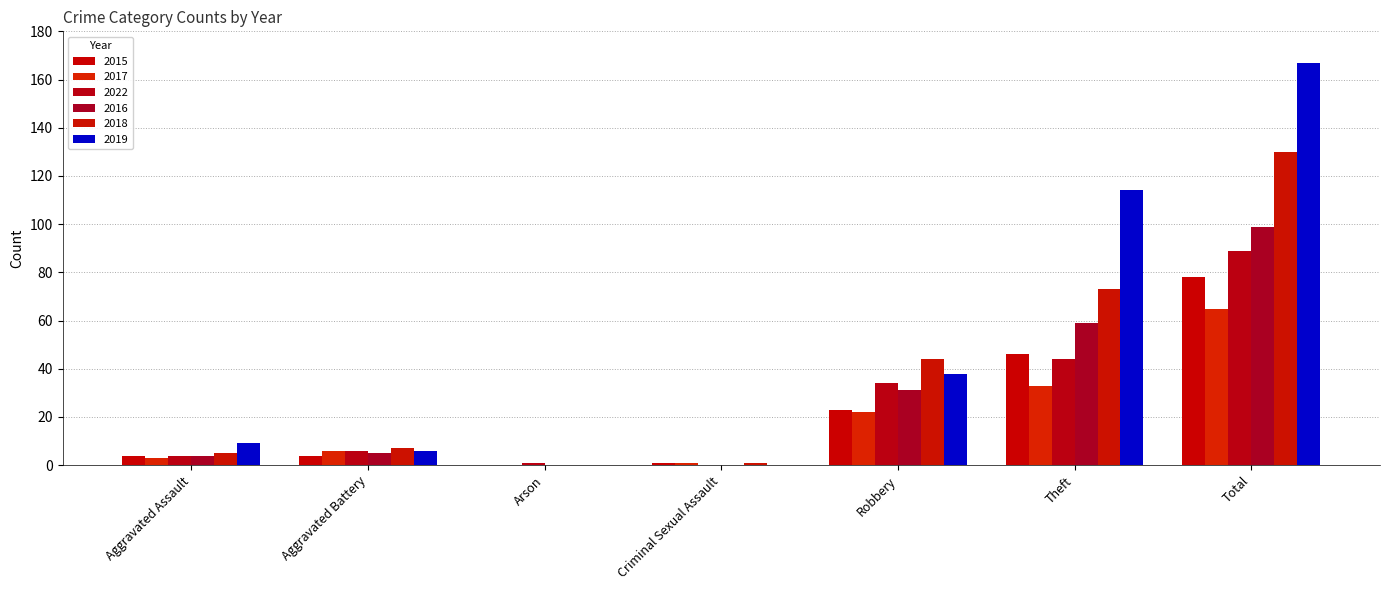

How many groups of bars are there?

7